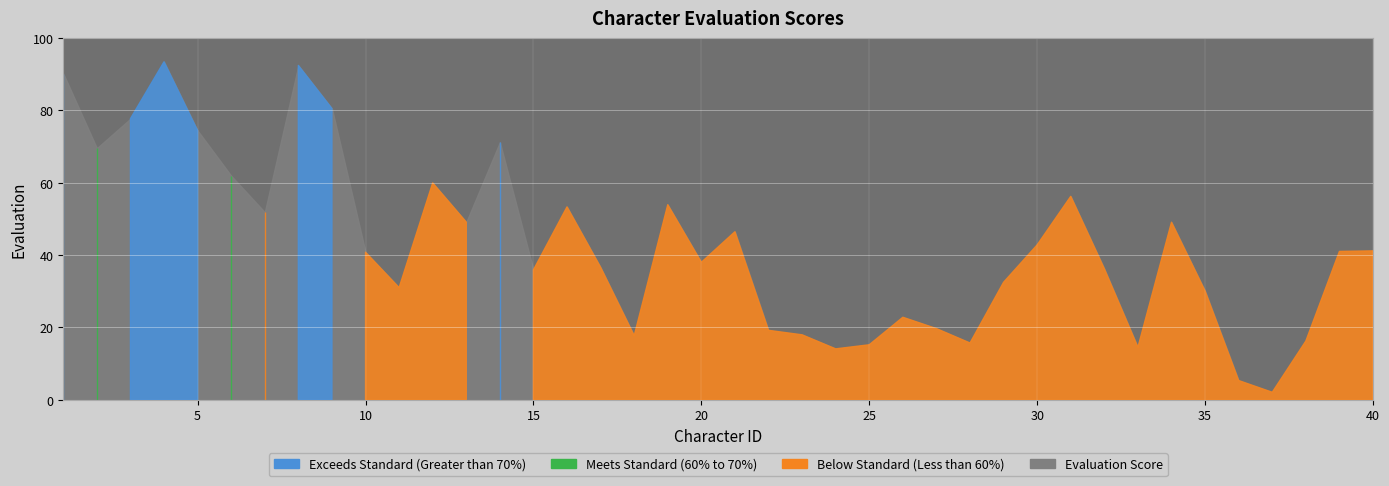

Which label corresponds to the largest value in the chart?

4